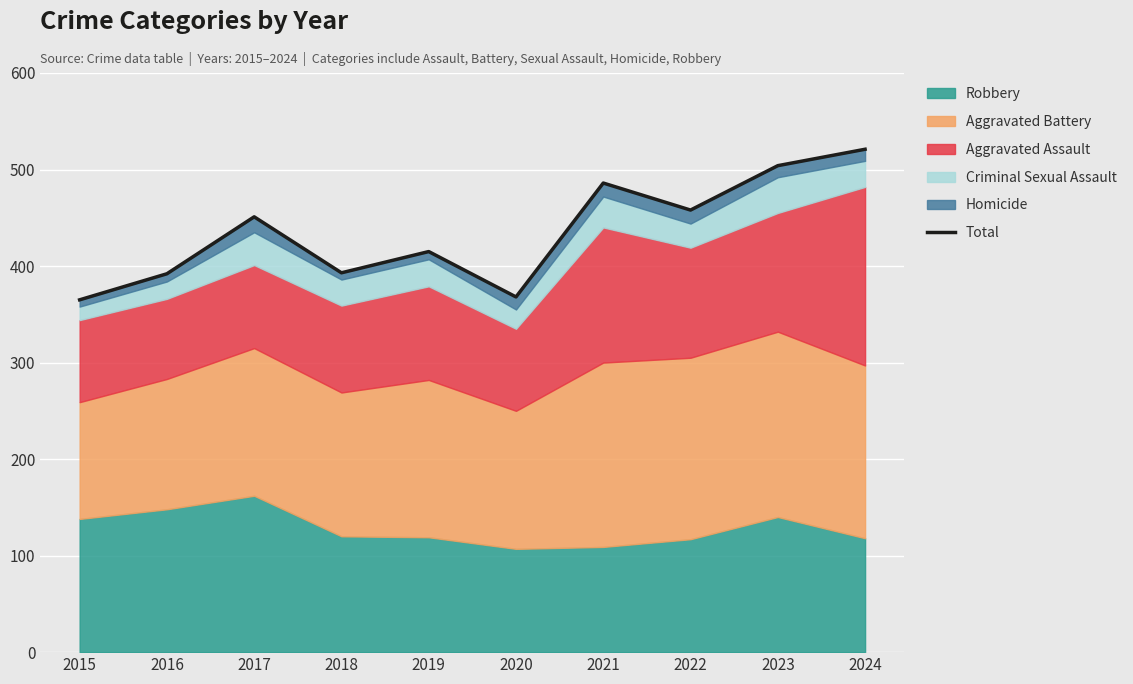

Rank the categories by value from lowest to highest.

2015, 2020, 2016, 2018, 2019, 2017, 2022, 2021, 2023, 2024